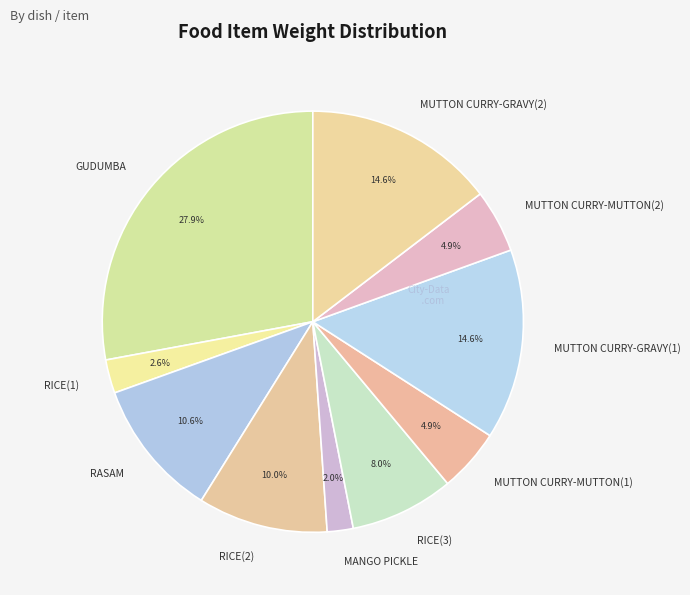

What percentage is the RASAM slice, to the nearest percent?

11%